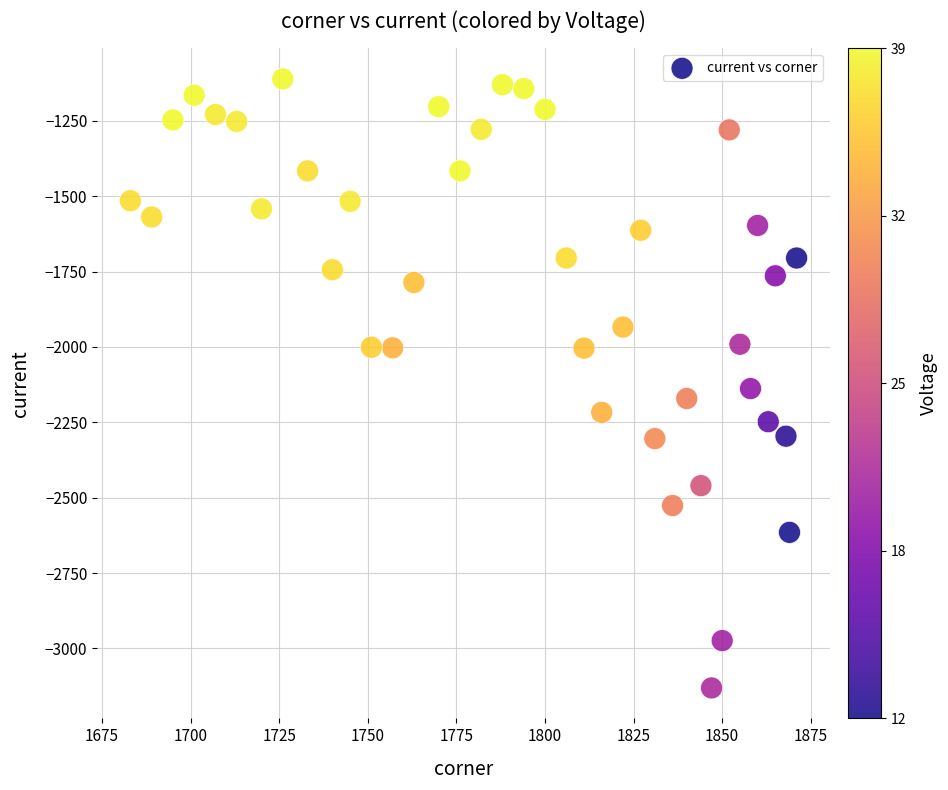

What is the range of Y values (max minus min)?

2020